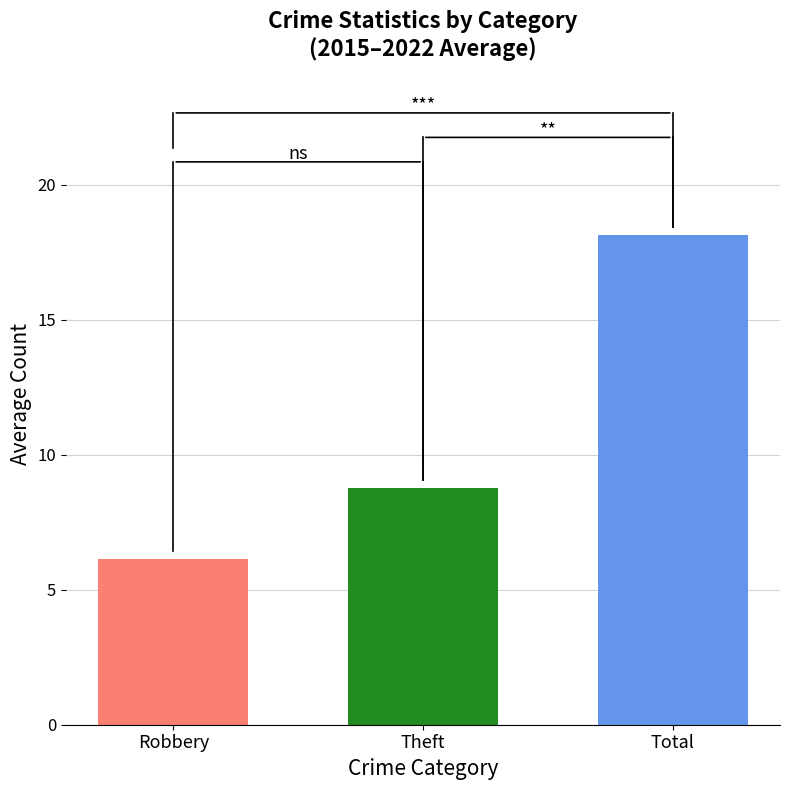

How many distinct data groups are displayed?

3